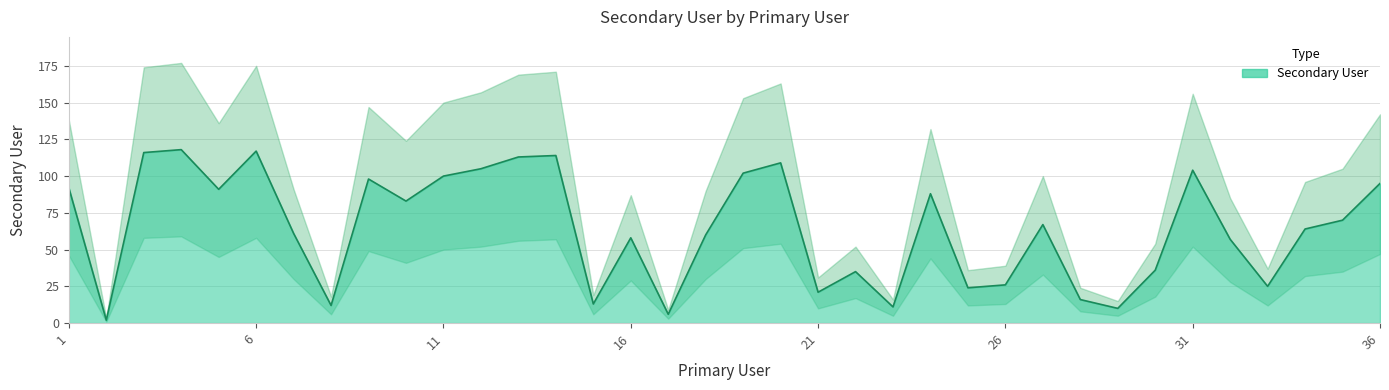

How many data points are less than 67?

18